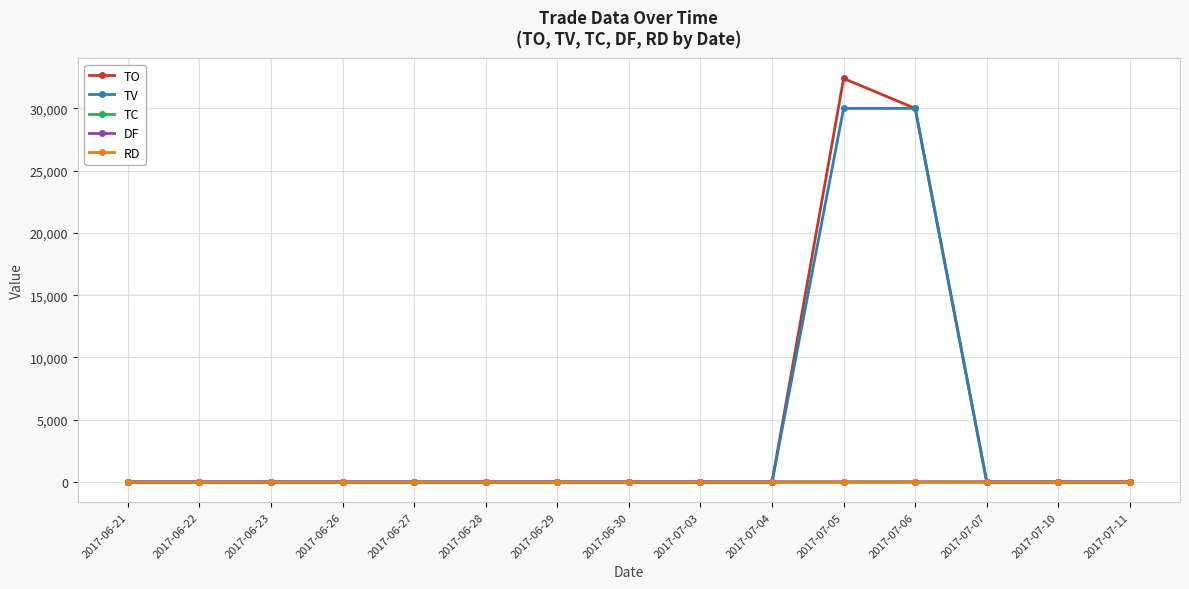

What is the label of the 9th point from the right?

2017-06-29